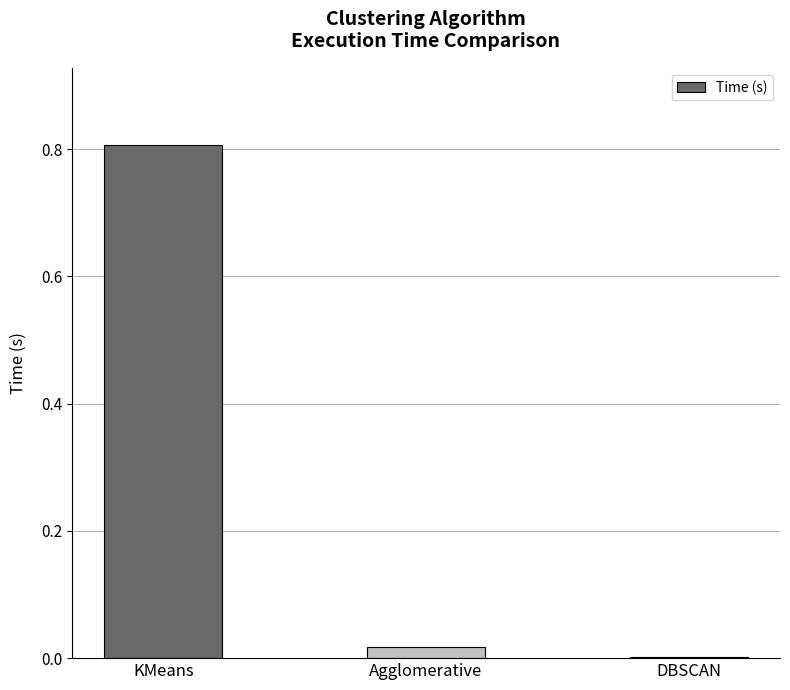

Is it true that the value at DBSCAN is 0.0?

True